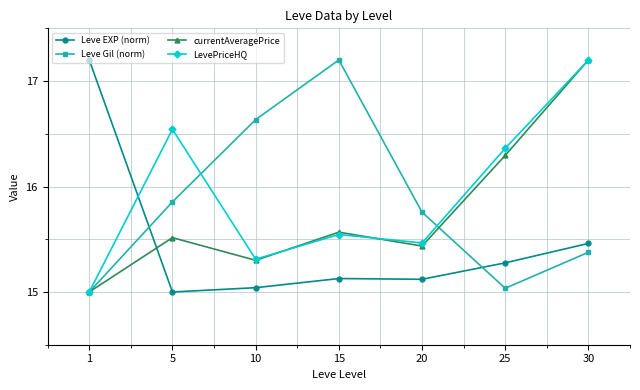

Where is currentAveragePrice nearest to the value 16?

25